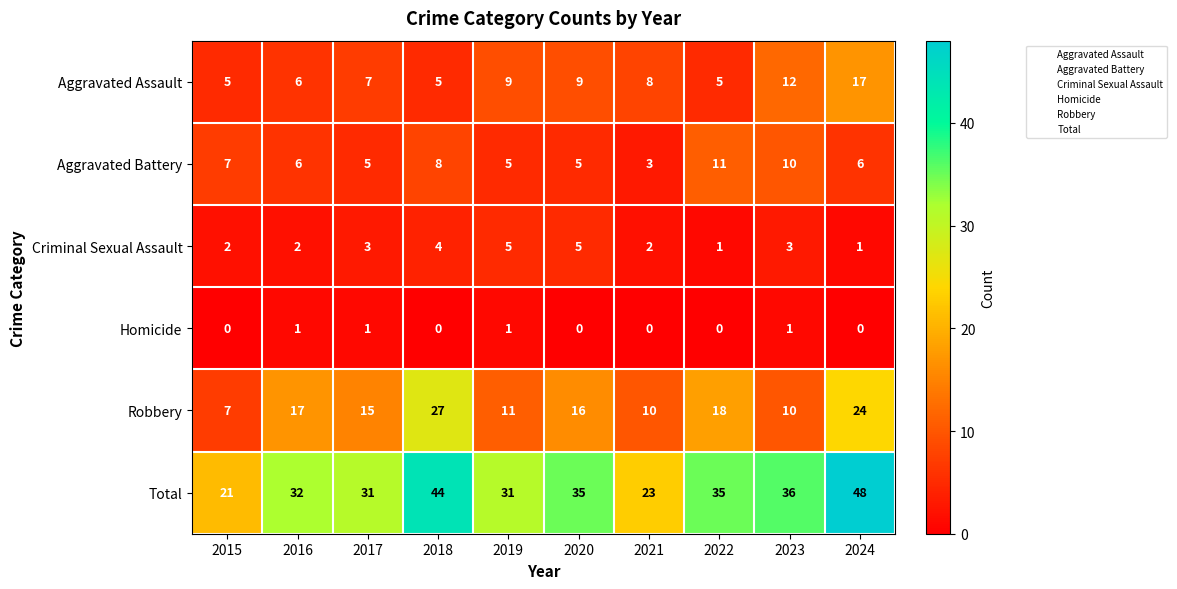

What value does the Robbery series have at 2023, to the nearest 10?

10